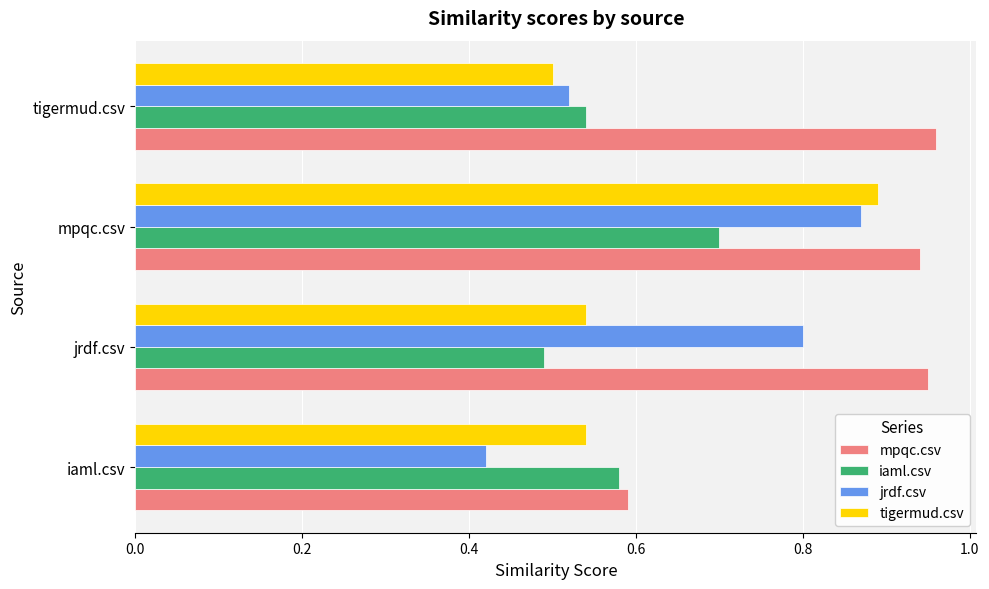

Which series has the largest total across all categories?

mpqc.csv